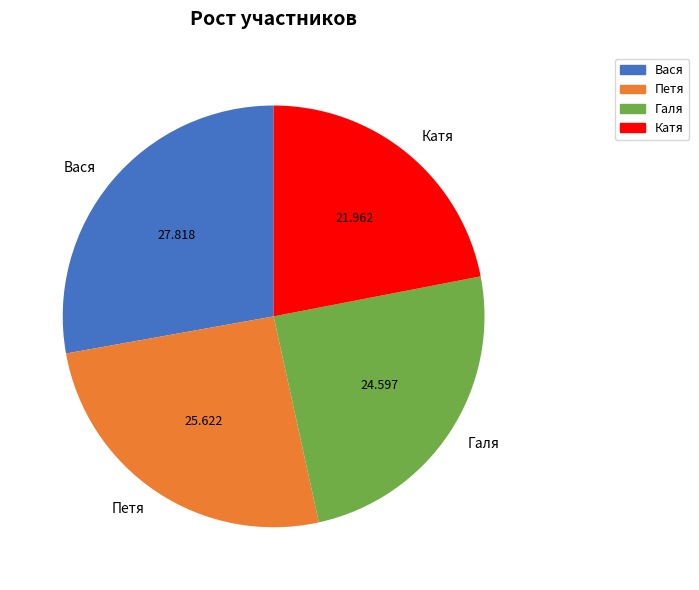

Count the number of slices in the pie.

4